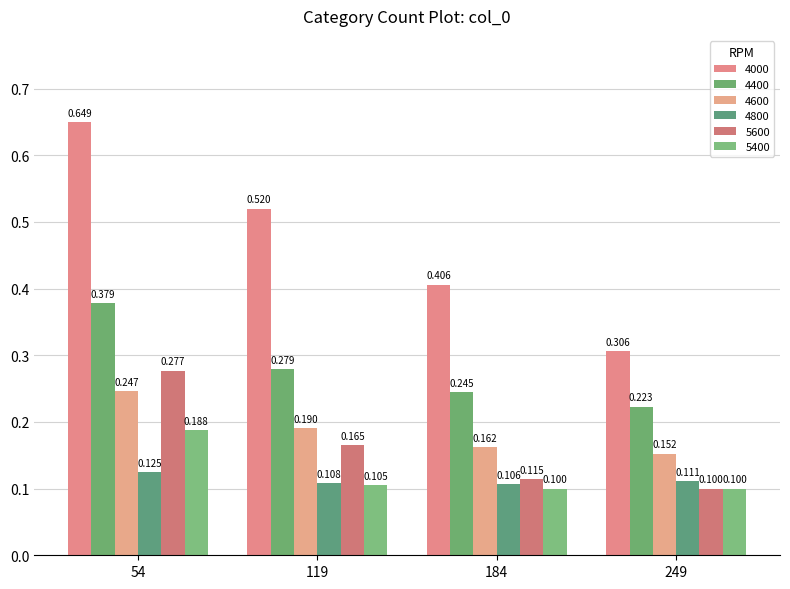

What is the greatest value displayed?

0.6